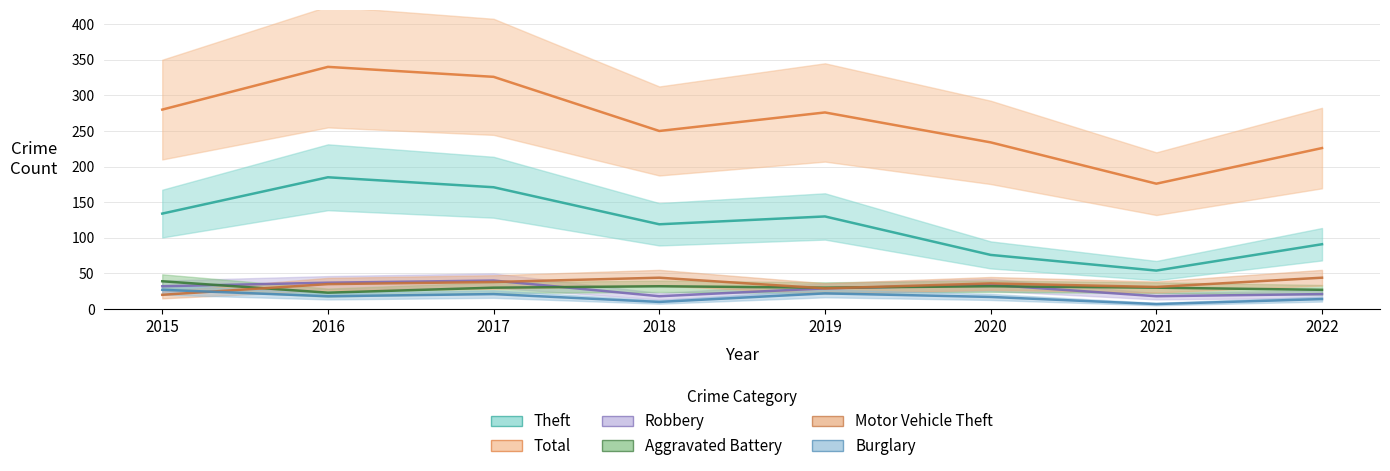

The Robbery series shows 18 at 2018. True or false?

True